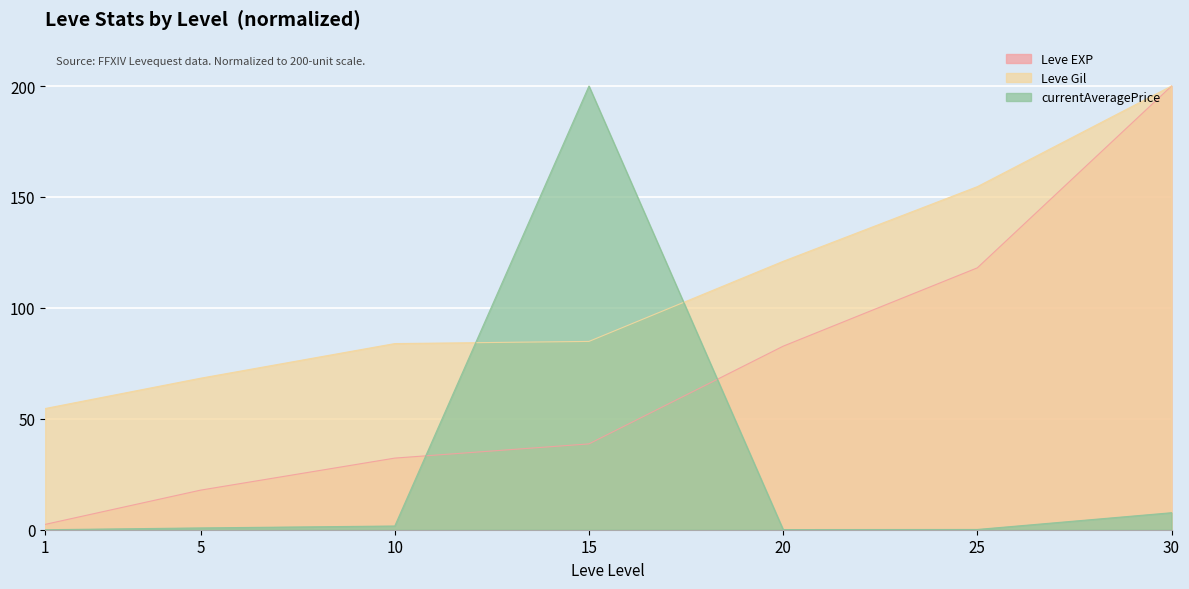

At which category is the sum across all series the highest?

30